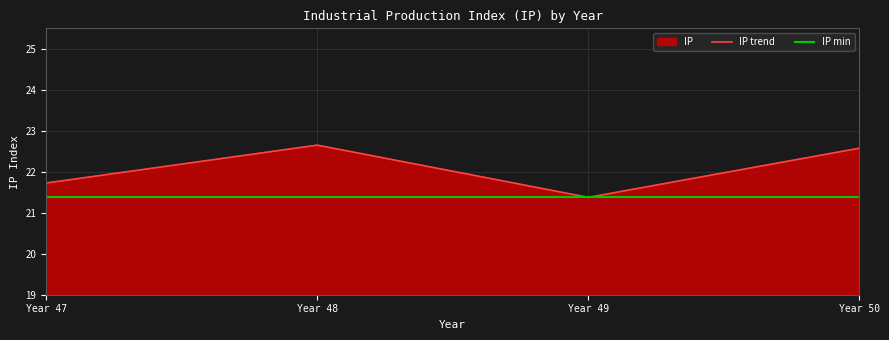

Reading left to right, list all the values displayed in this chart.

IP trend: 21.7	22.7	21.4	22.6
IP min: 21.4	21.4	21.4	21.4